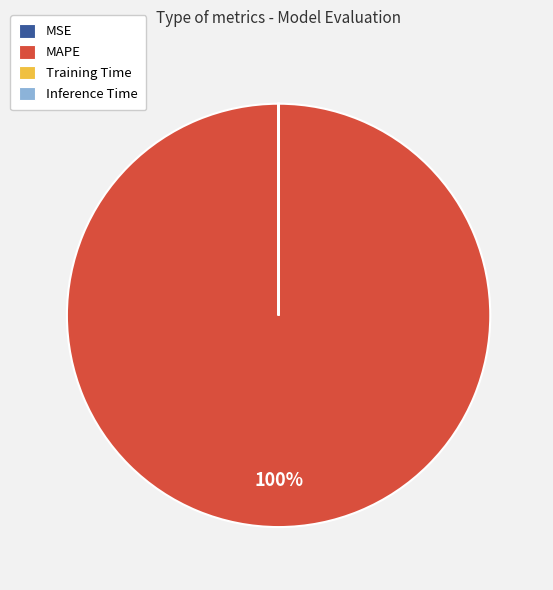

To the nearest percent, what percentage of the pie is MAPE?

100%